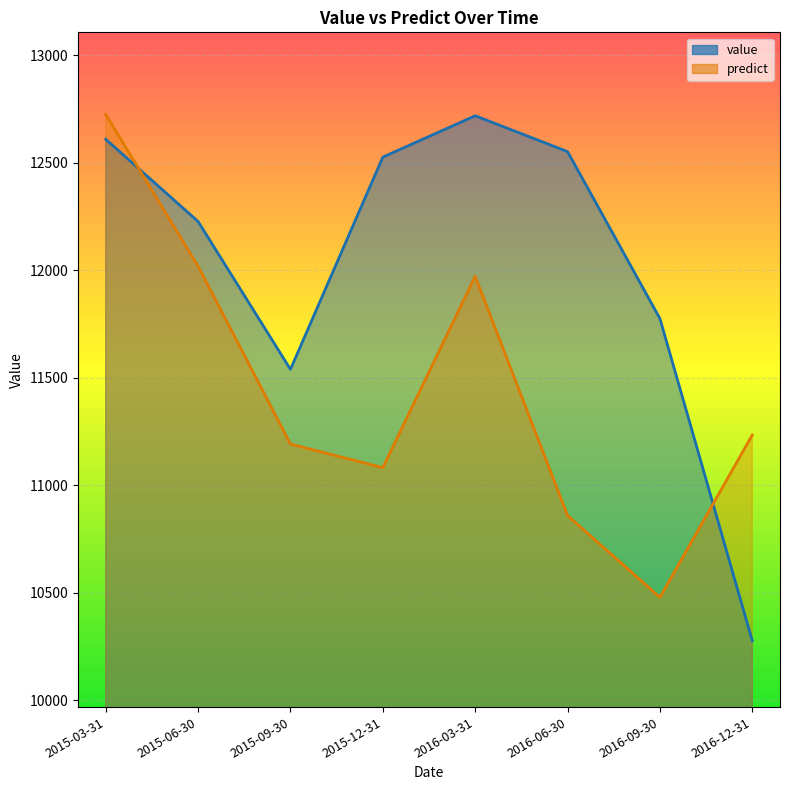

Which series has the largest total across all categories?

value